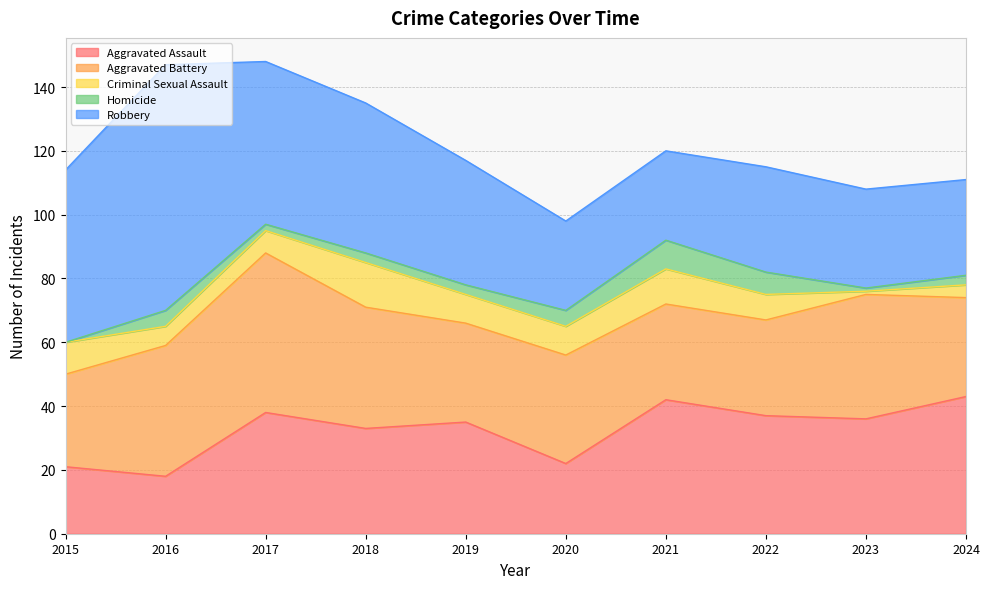

Rank the categories by Criminal Sexual Assault value from lowest to highest.

2023, 2024, 2016, 2017, 2022, 2019, 2020, 2015, 2021, 2018